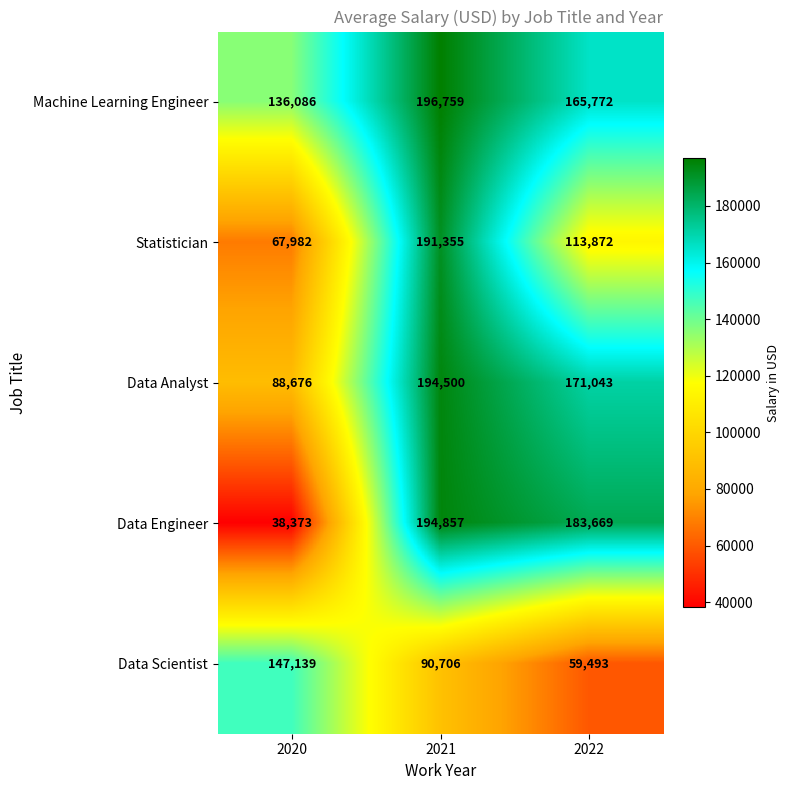

At 2022, list the series in order from smallest to largest.

Data Scientist, Statistician, Machine Learning Engineer, Data Analyst, Data Engineer